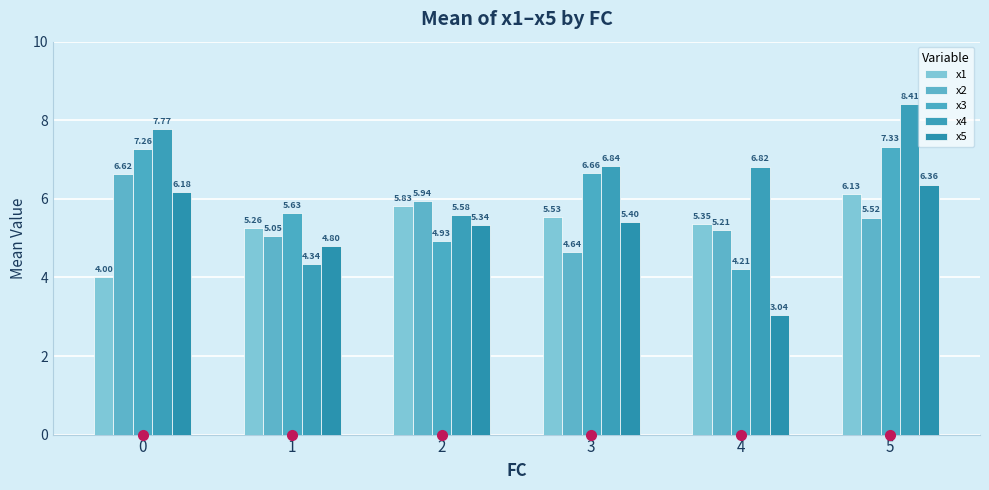

At how many categories does at least one series exceed 5?

6